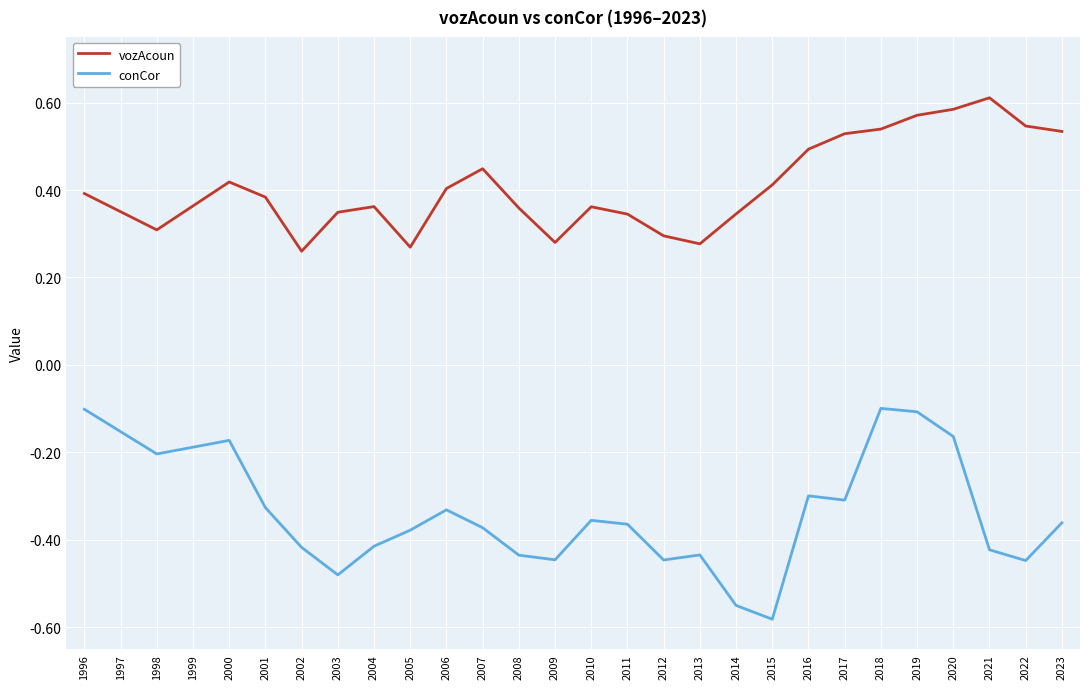

True or false: conCor and vozAcoun intersect in this chart.

False